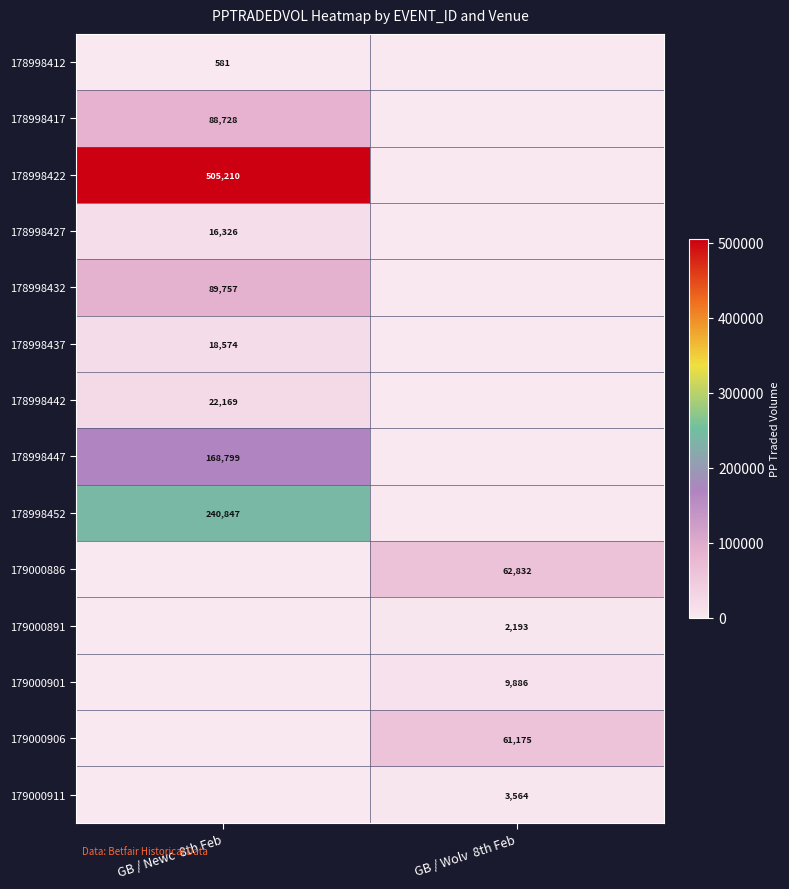

The 178998447 series shows 168799 at GB / Newc  8th Feb. True or false?

True